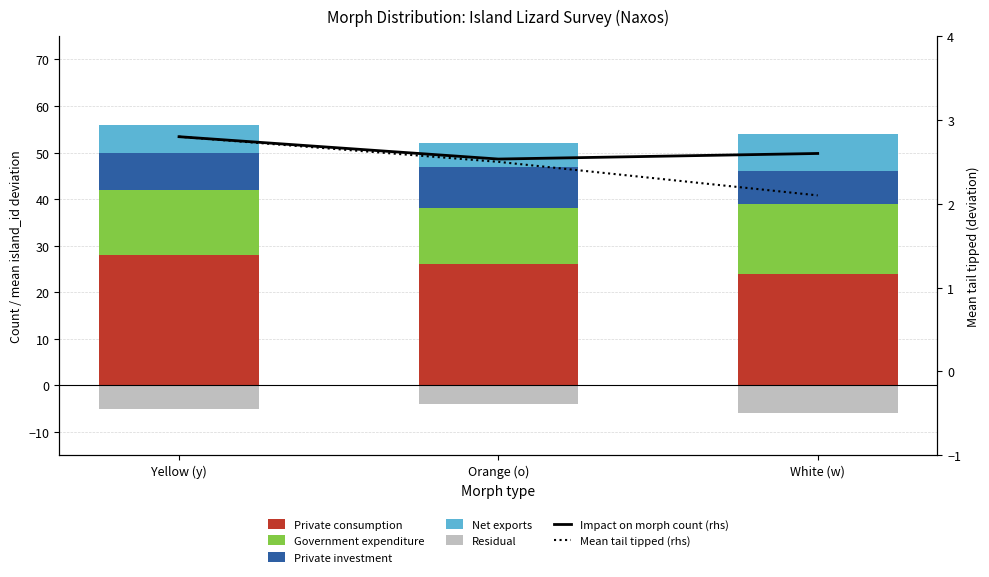

At which category is the sum across all series the highest?

Yellow (y)